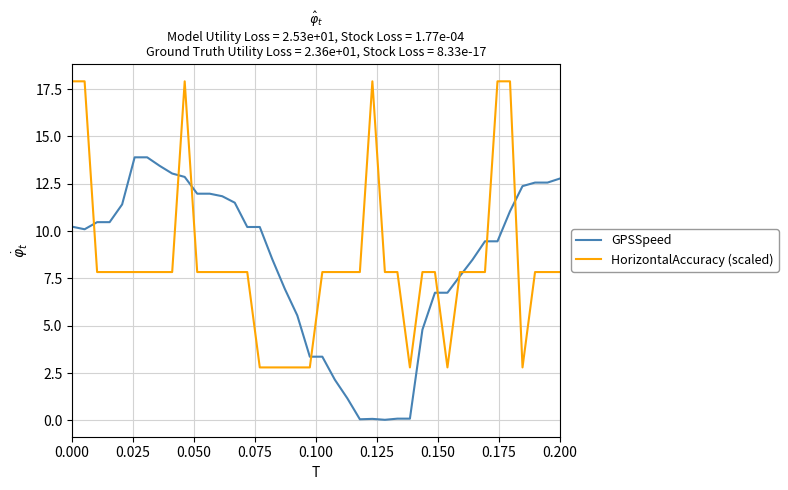

Which series has the largest range (max minus min)?

HorizontalAccuracy (scaled)